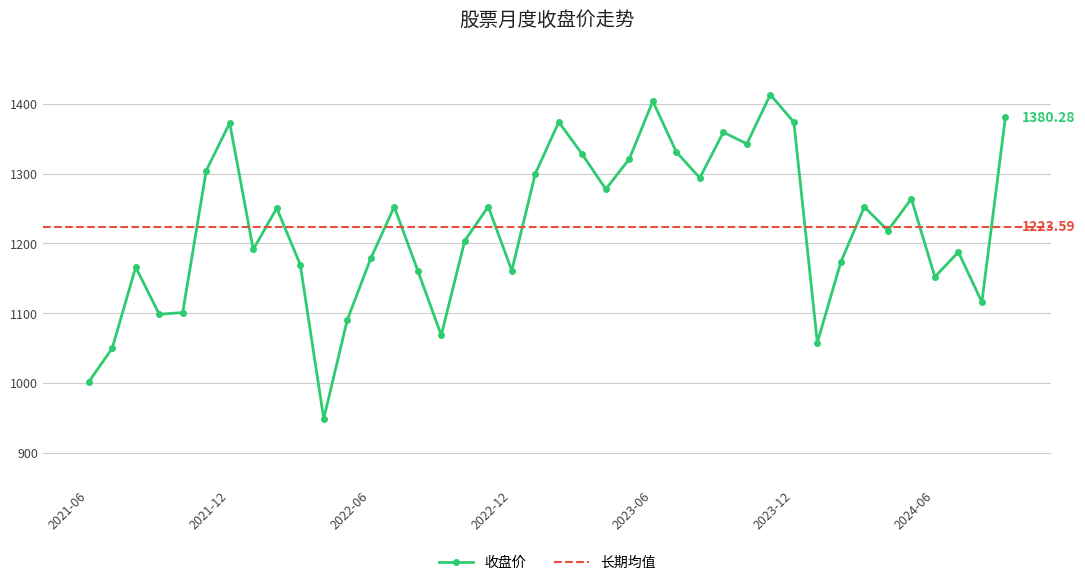

What is the average value?

1223.6